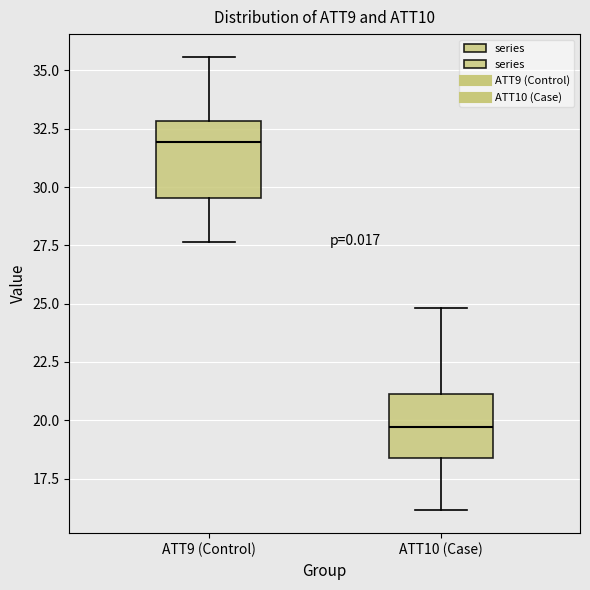

Reading left to right, read every box against the y-axis: the position of its median line, the range the box covers, and the ends of its whiskers. The values are not printed on the chart, so give them approximately, as read against the axis.

ATT9 (Control): median 32.0, box 29.5 to 33.0, whiskers 27.5 to 35.5
ATT10 (Case): median 19.5, box 18.5 to 21.0, whiskers 16.0 to 25.0